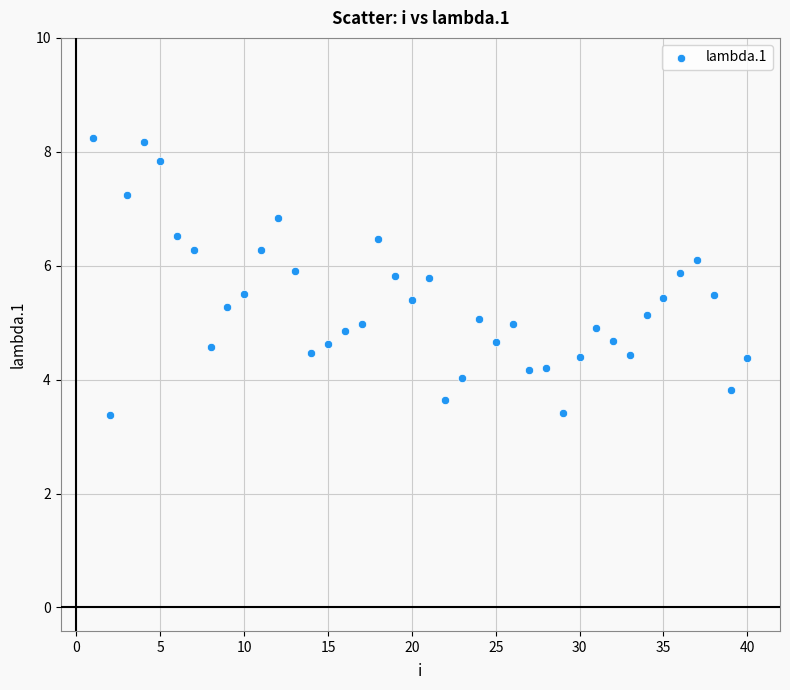

What is the range of Y values (max minus min)?

4.9